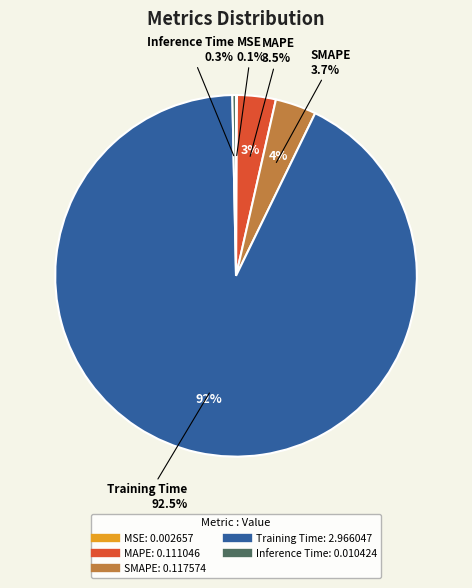

To the nearest percent, what is the difference between the largest and smallest slice percentages?

92%